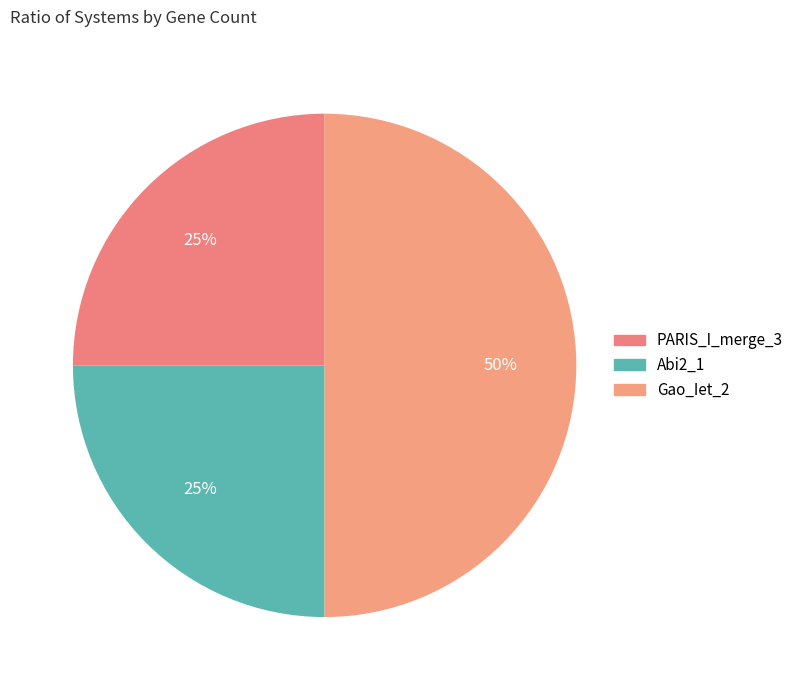

How many segments does this pie chart have?

3